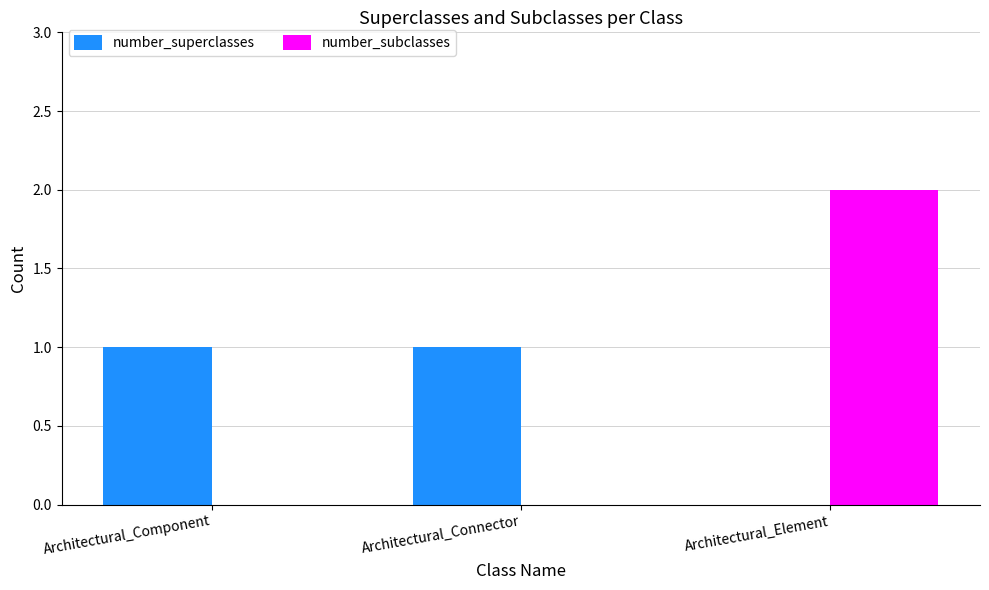

At which category is the sum across all series the highest?

Architectural_Element